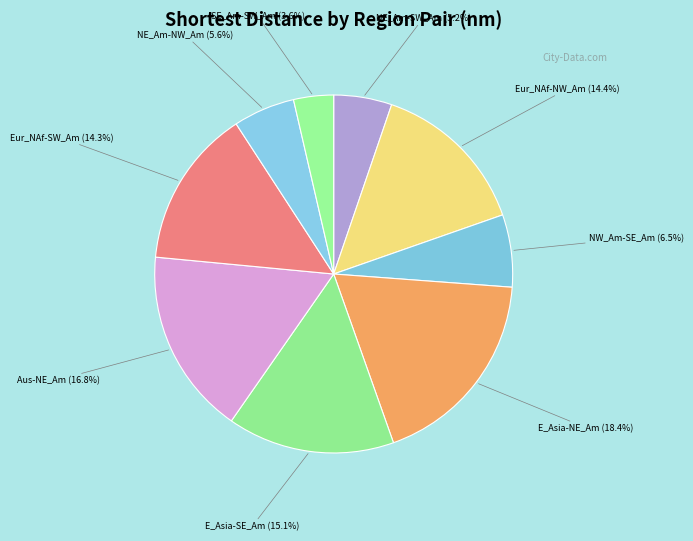

Is the sum of Eur_NAf-SW_Am and NE_Am-NW_Am greater than half?

No